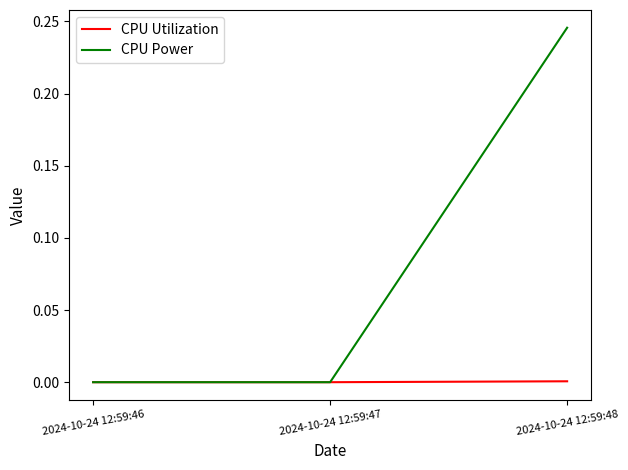

List the series in order of their peak value, highest first.

CPU Power, CPU Utilization